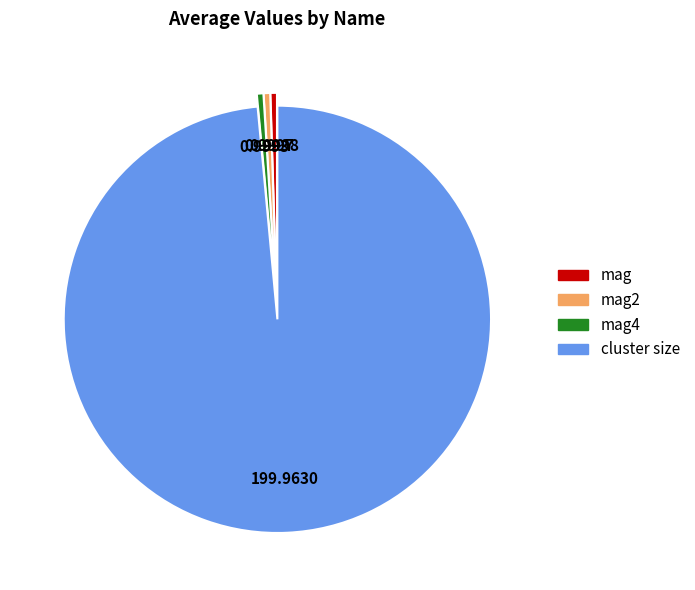

Does any single category account for the majority?

Yes